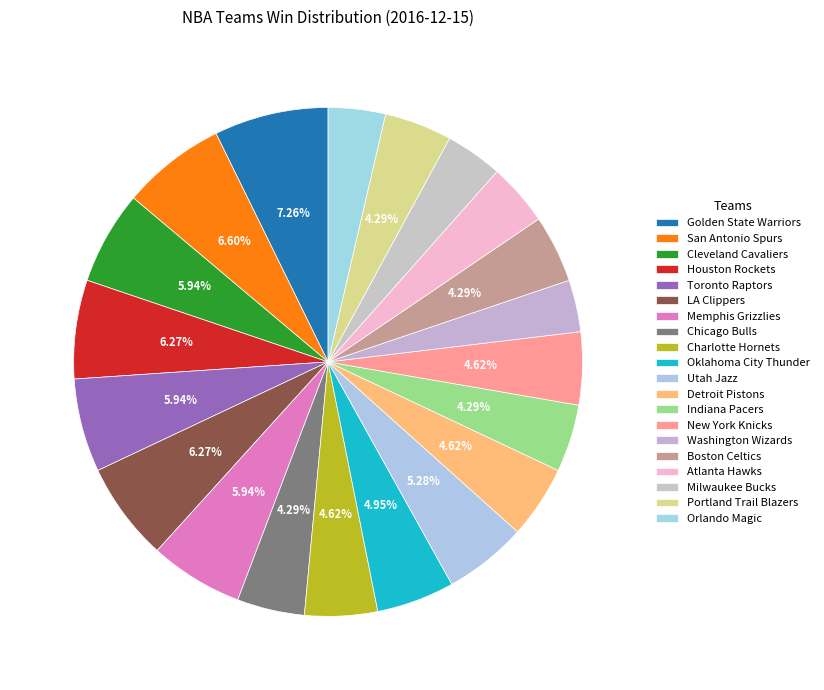

True or false: Charlotte Hornets accounts for 5% of the total.

True